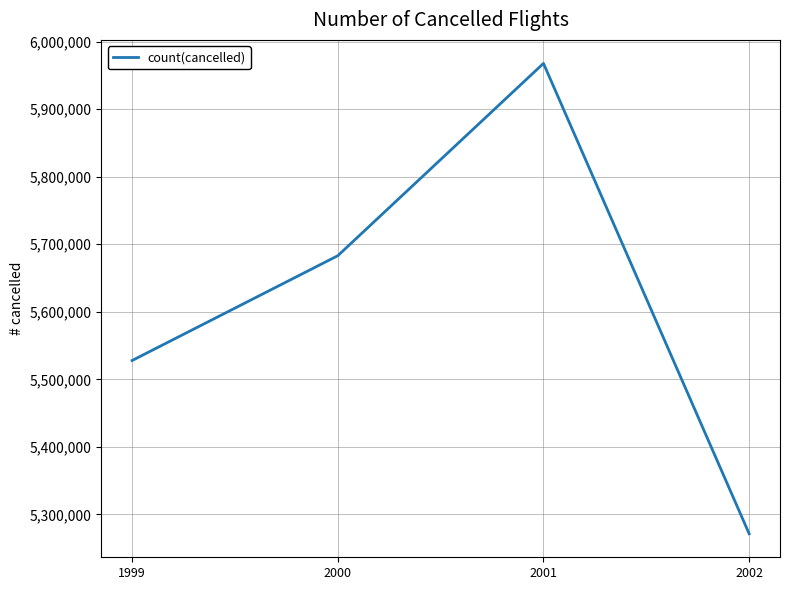

What is the change in value from 2001 to 2002?

-696421